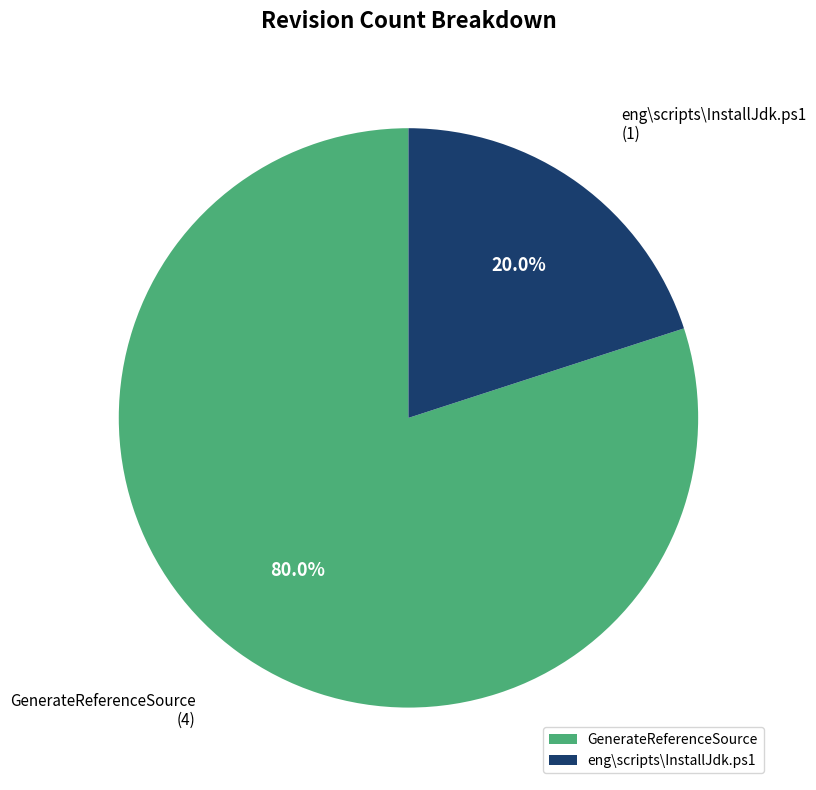

Rank the categories by value from highest to lowest.

GenerateReferenceSource, eng\scripts\InstallJdk.ps1